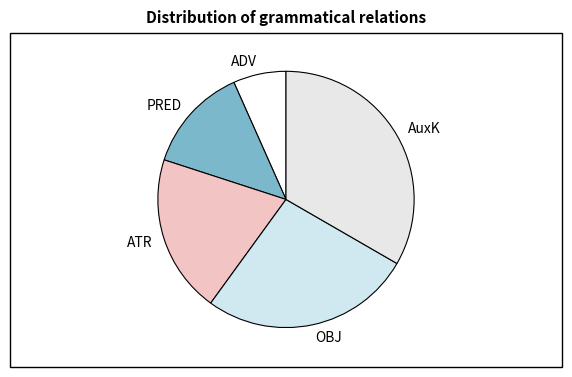

The OBJ slice represents 27% of the pie. True or false?

True